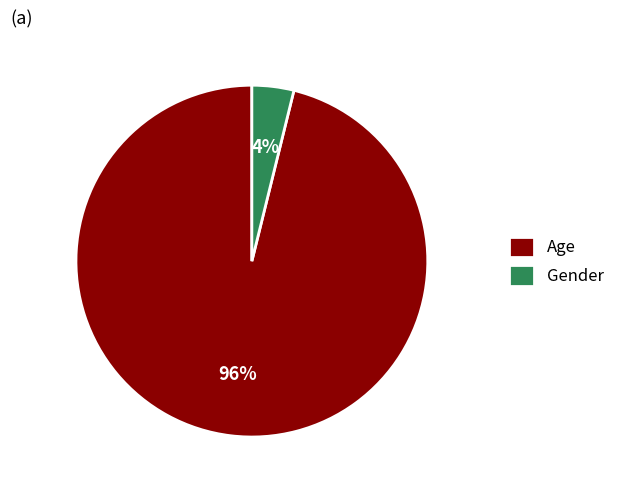

Does any single category account for the majority?

Yes